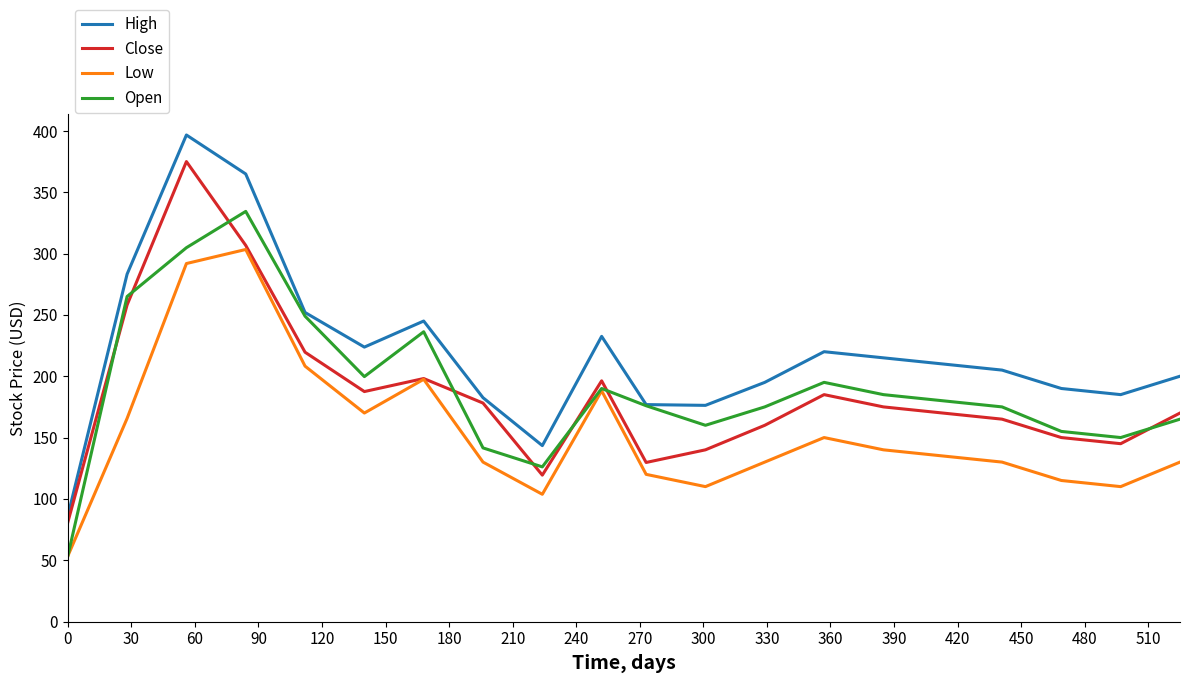

List the series in order of their peak value, lowest first.

Low, Open, Close, High